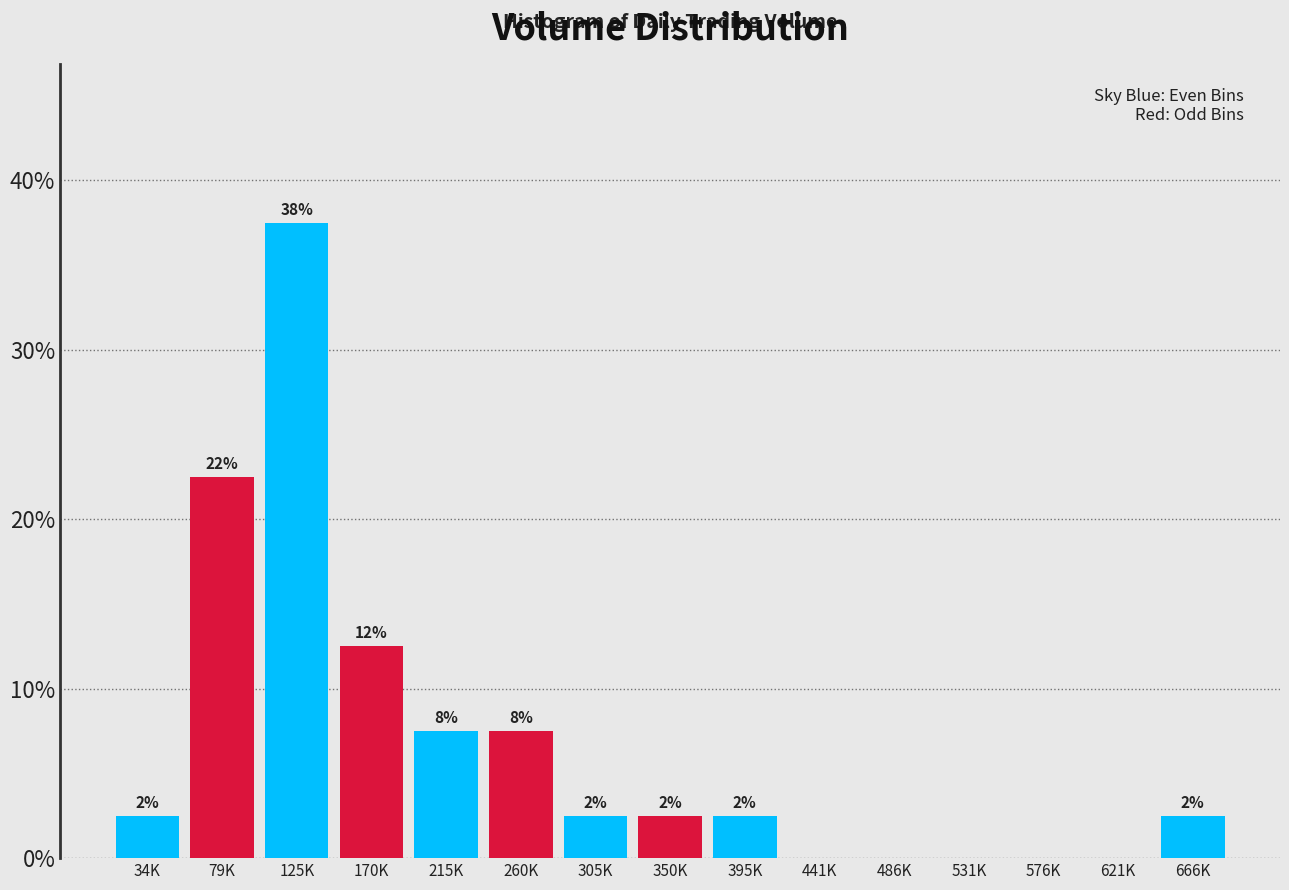

Are the bars horizontal?

No